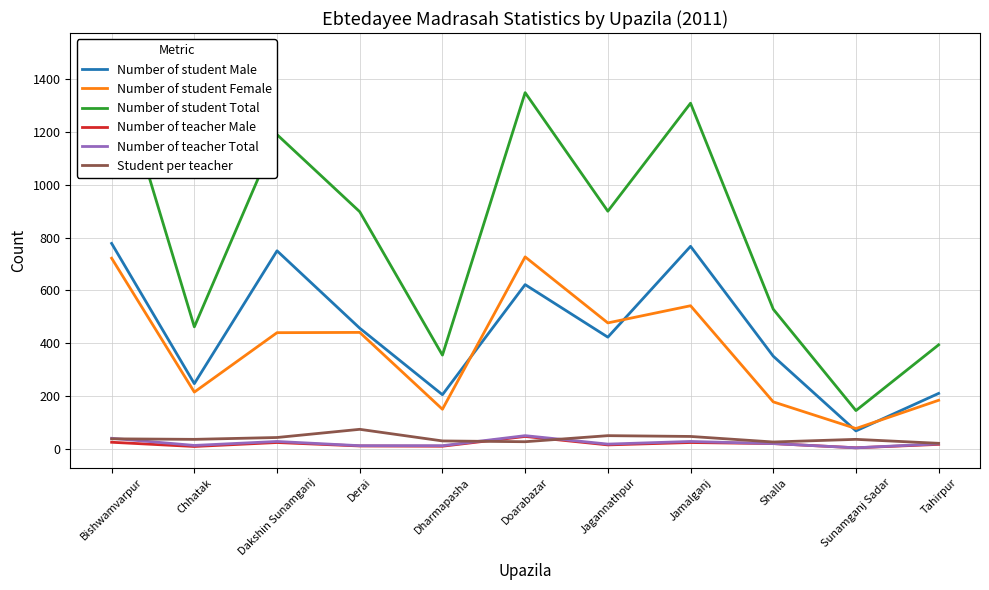

At which category does Number of student Male reach its first local valley?

Chhatak